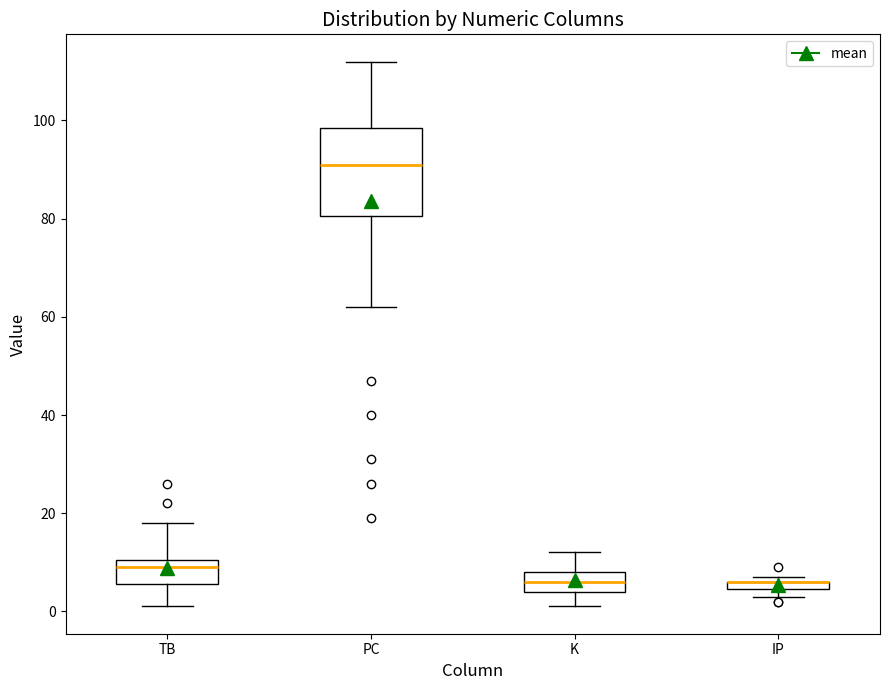

Comparing the boxes themselves (not the whiskers), which one is the tallest?

PC